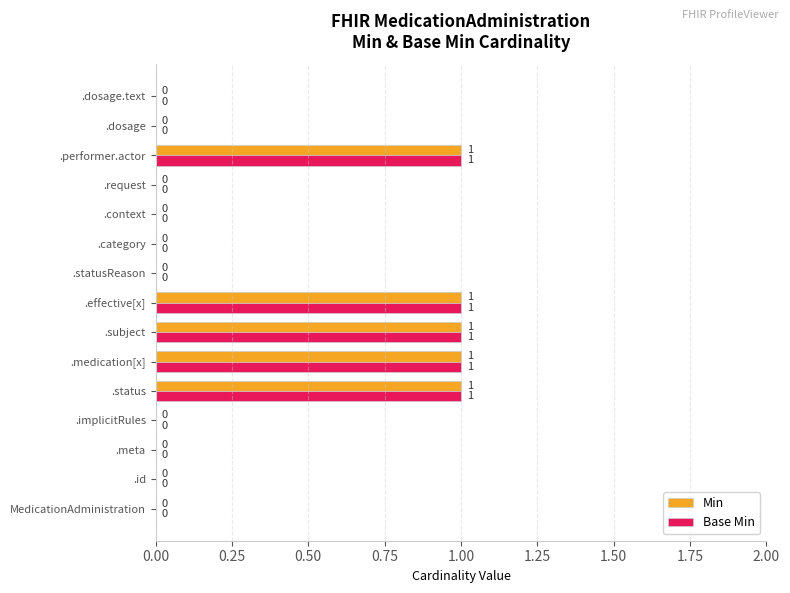

What is the sum of all Min values?

5